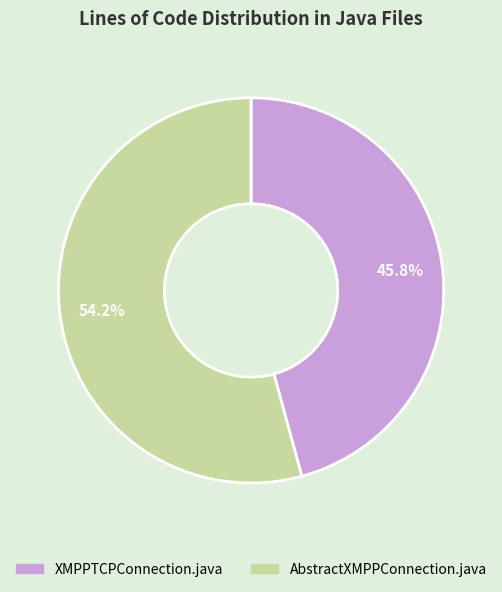

To the nearest percent, what percentage of the pie is AbstractXMPPConnection.java?

54%